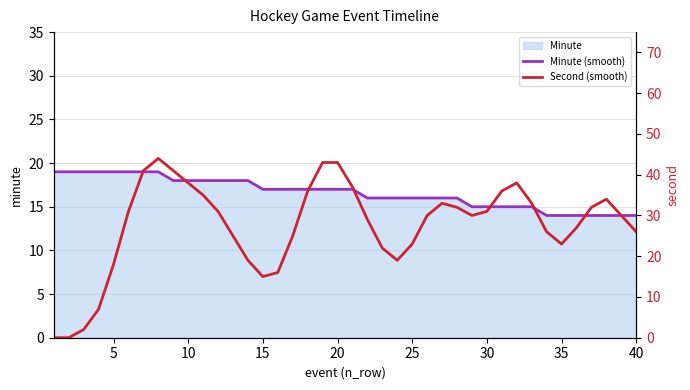

Count the Minute (smooth) values in the range 15 to 18.

25